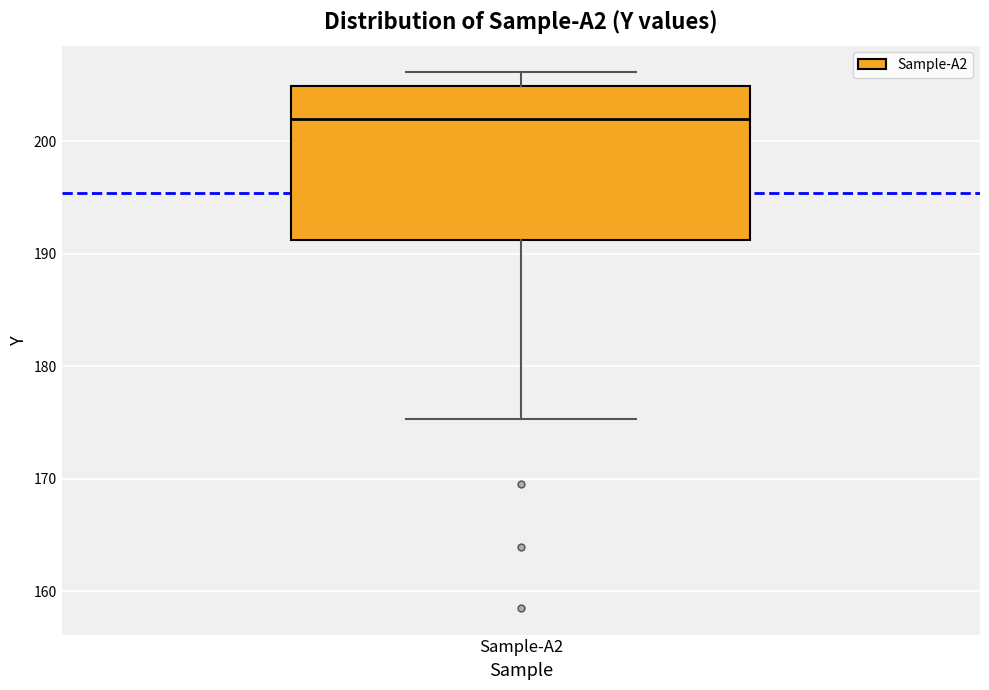

Read this box plot against the y-axis: the position of the median line, the range covered by the box, and the ends of both whiskers. The values are not printed on the chart, so give them approximately, as read against the axis.

median 202, box 191 to 205, whiskers 175 to 206